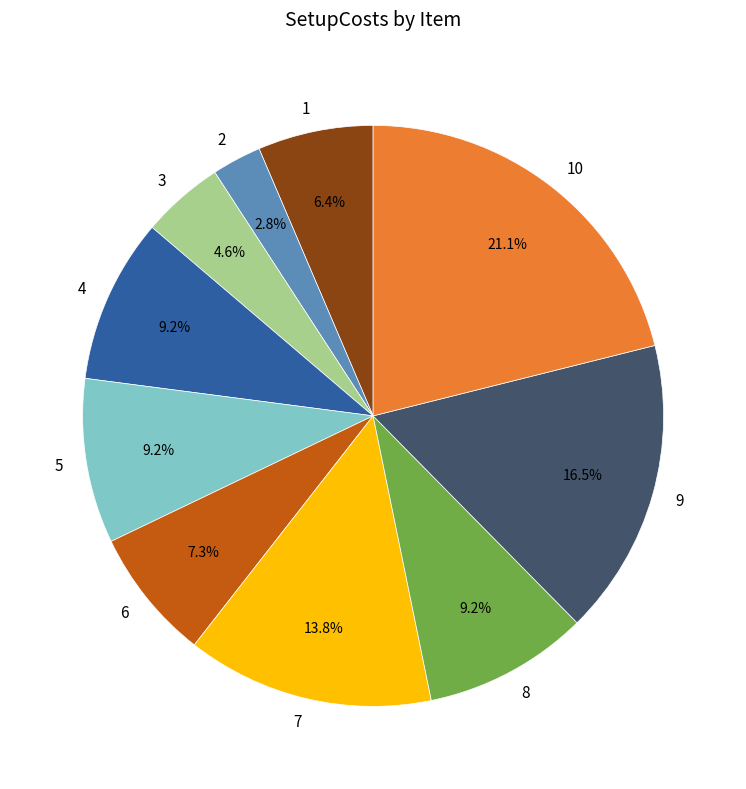

To the nearest percent, what is the average slice percentage?

10%